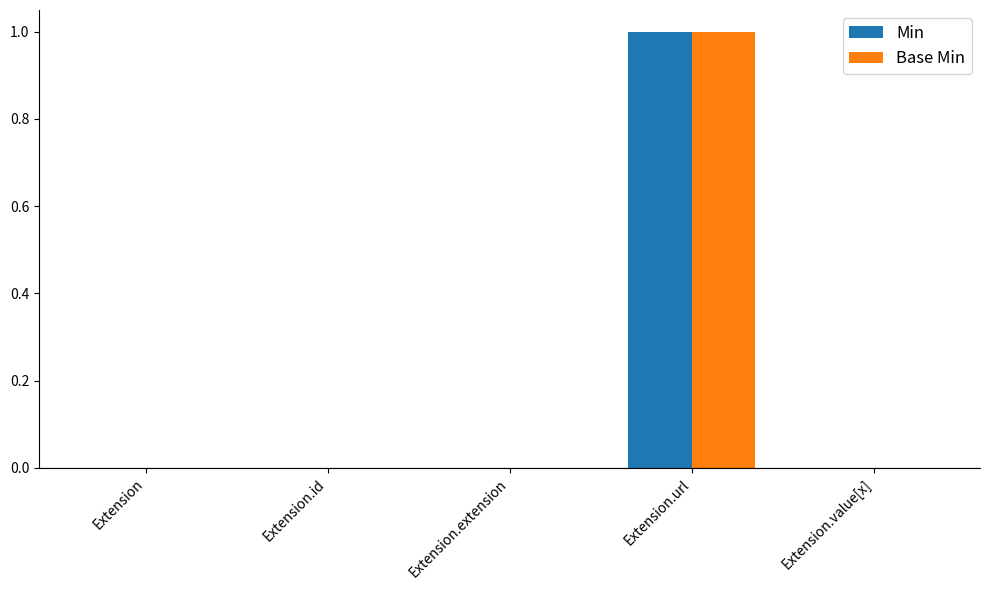

At which category does the chart reach its peak across all series?

Extension.url